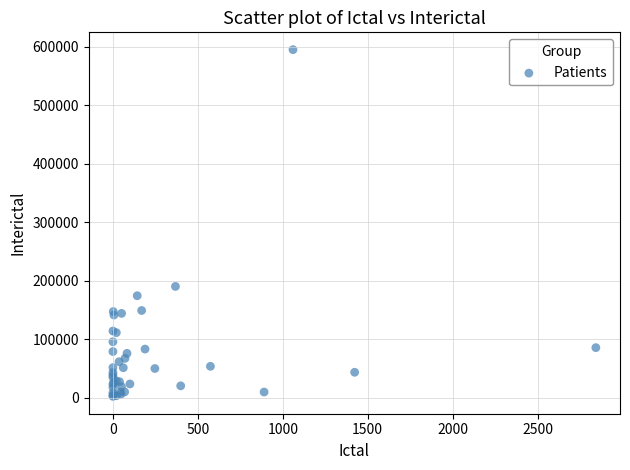

What Y value in the scatter plot is closest to 298841?

190418